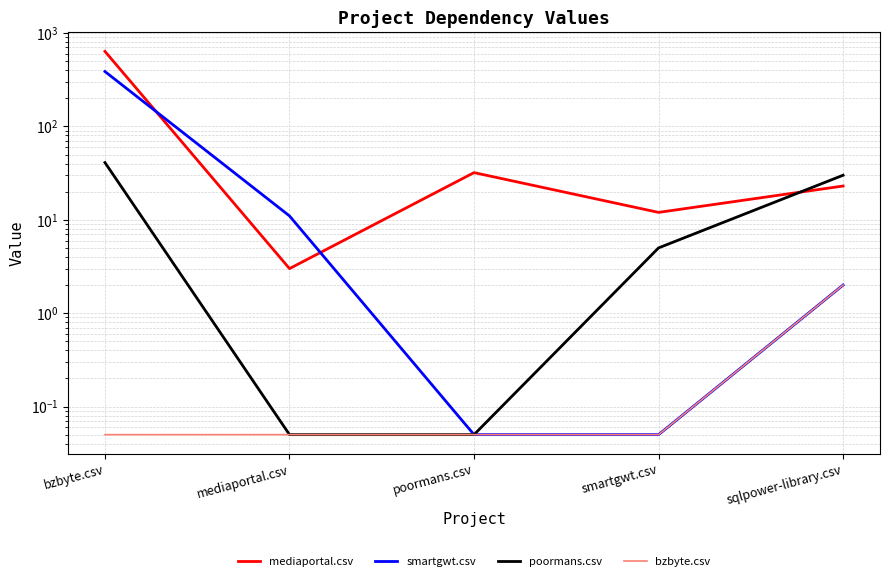

True or false: poormans.csv has more than 0 interior local peaks.

False